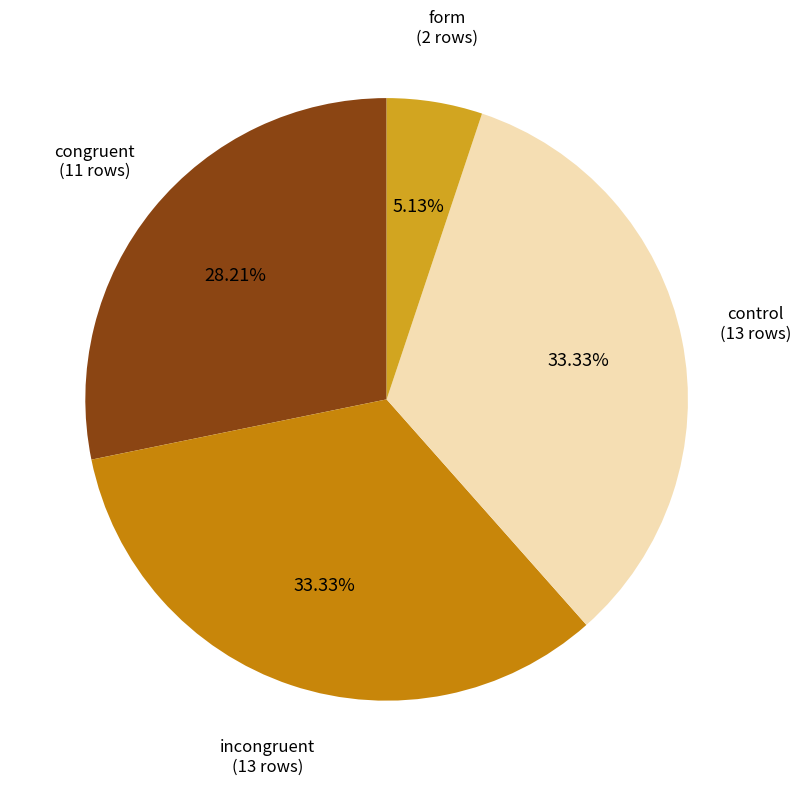

Approximately how many times larger is the value at congruent (11 rows) compared to incongruent (13 rows)?

0.8